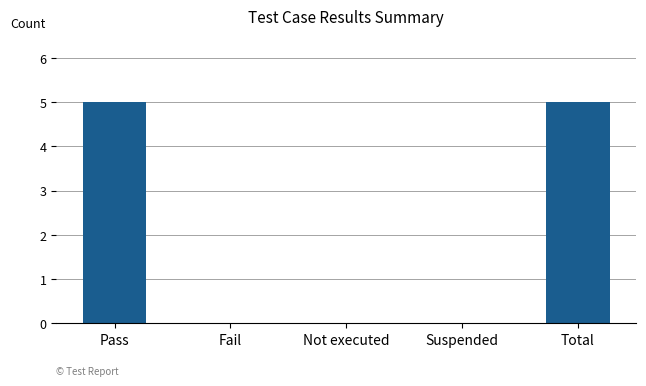

Count the number of categories in the chart.

5